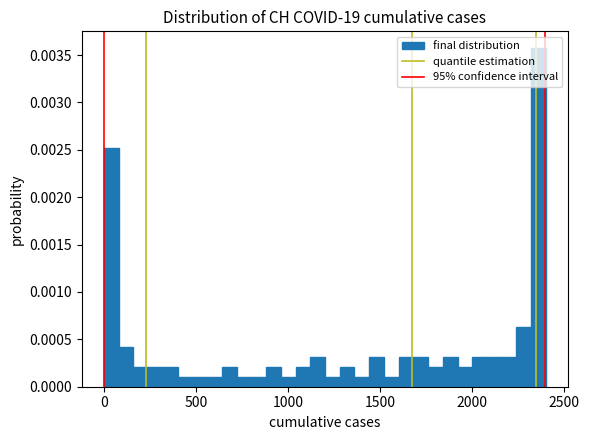

Read against the x-axis, roughly where is the centre of the tallest bar?

2350